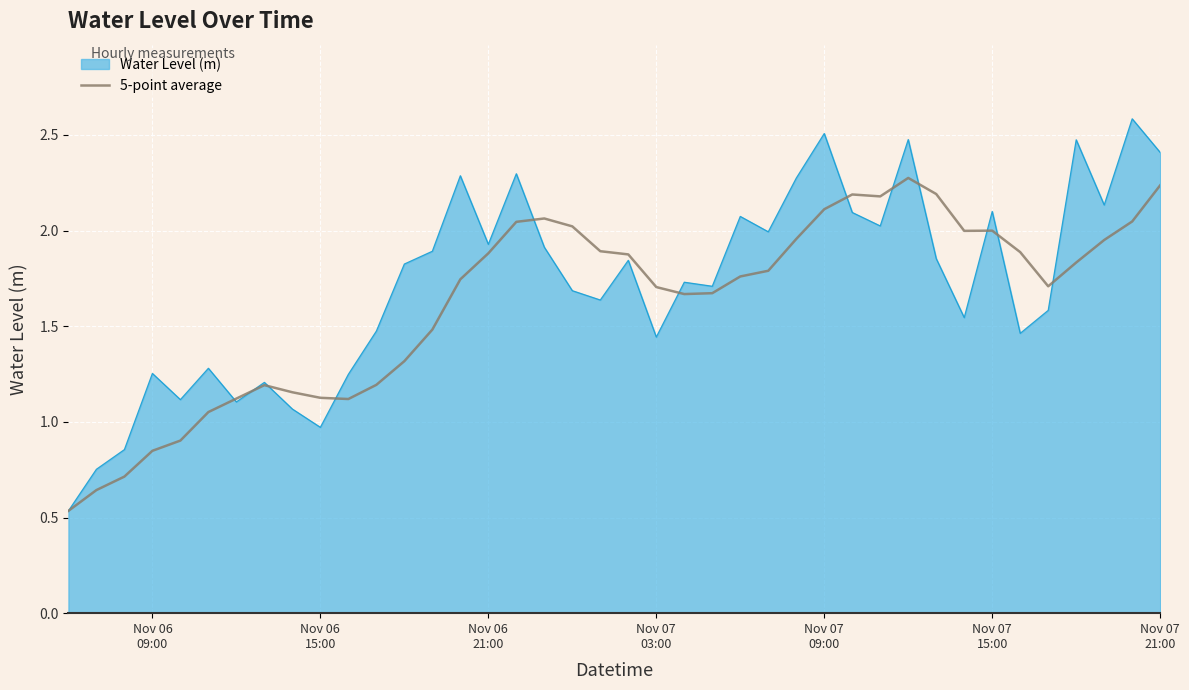

What is the greatest value displayed?

2.6